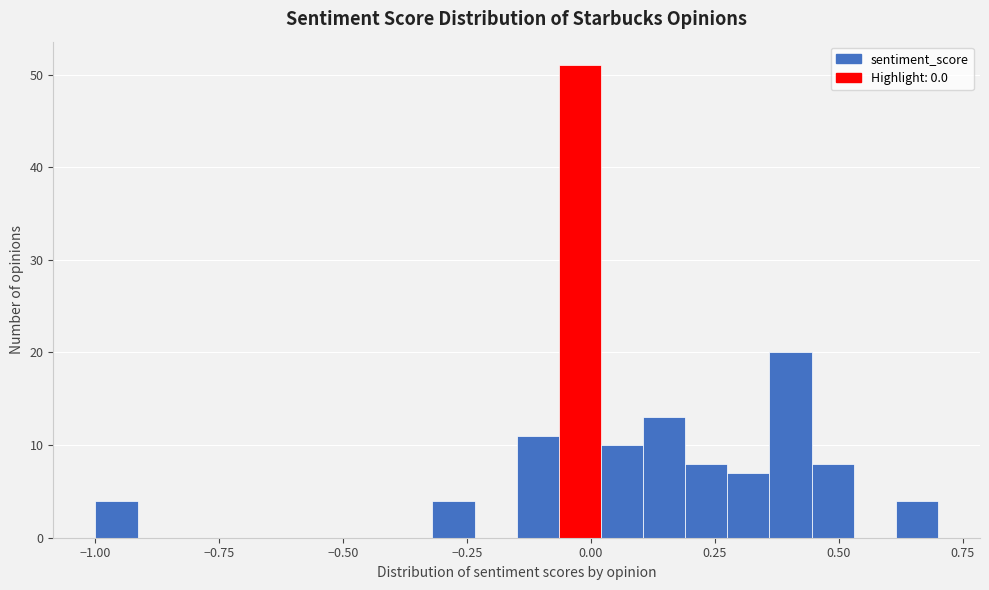

Read against the x-axis, roughly where is the centre of the tallest bar?

0.00